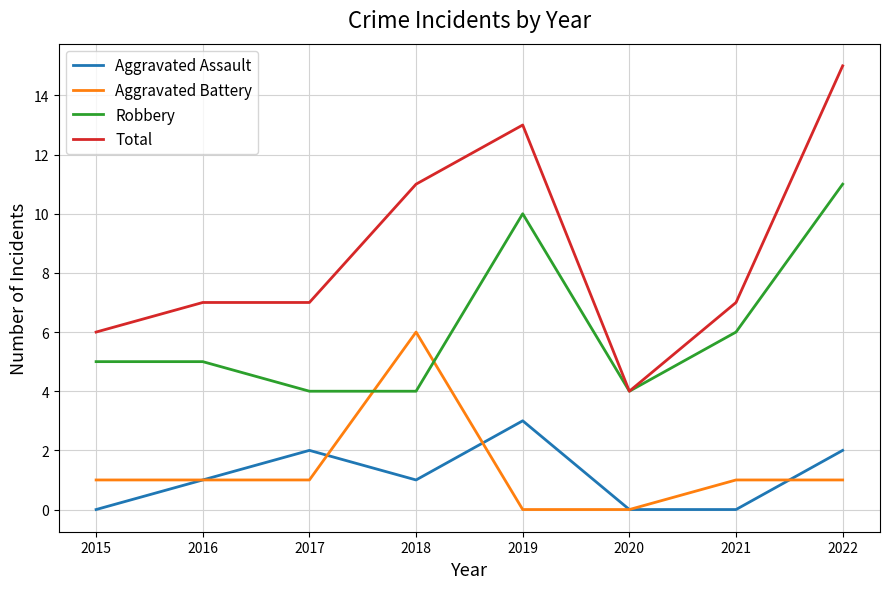

True or false: Total has more than 0 interior local peaks.

True